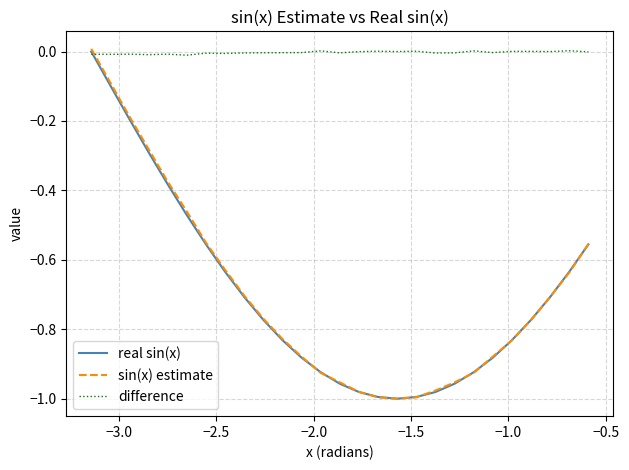

Does the chart have visible grid lines?

Yes